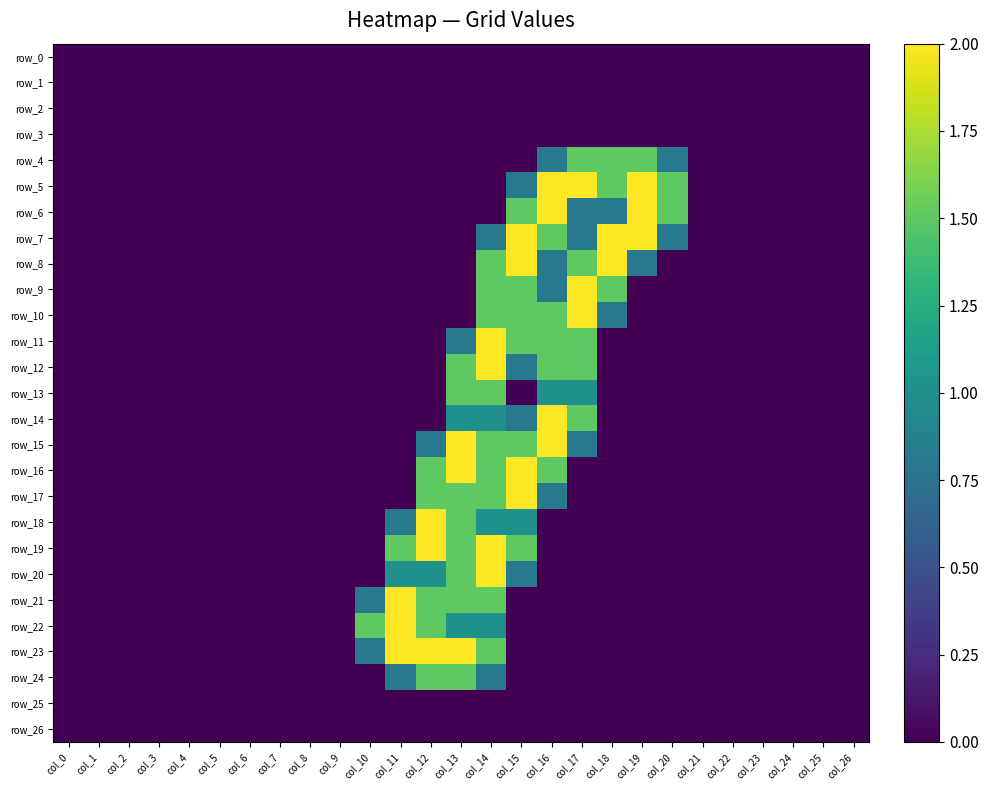

Which series has the largest range (max minus min)?

row_5